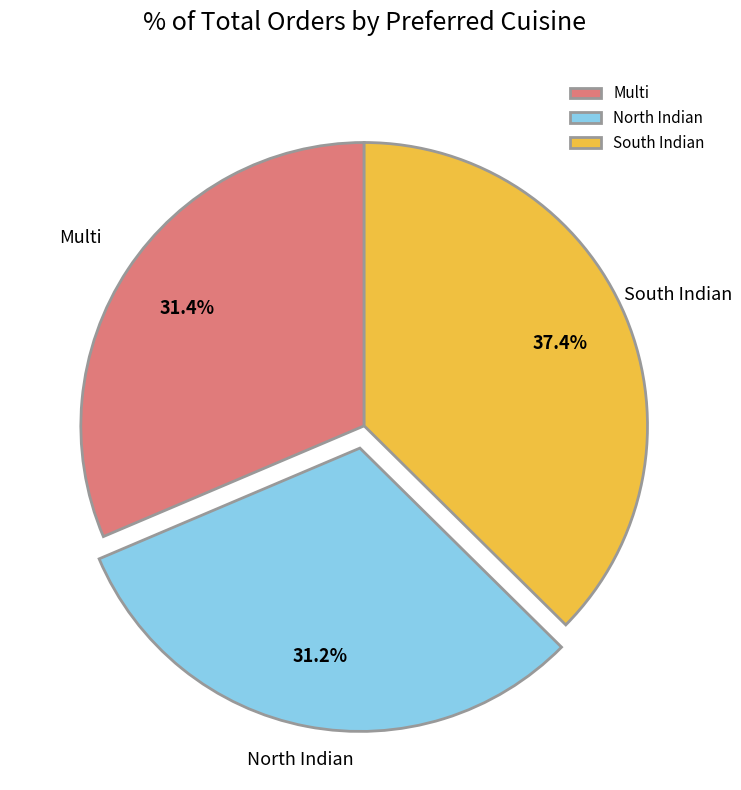

The South Indian slice represents 45% of the pie. True or false?

False